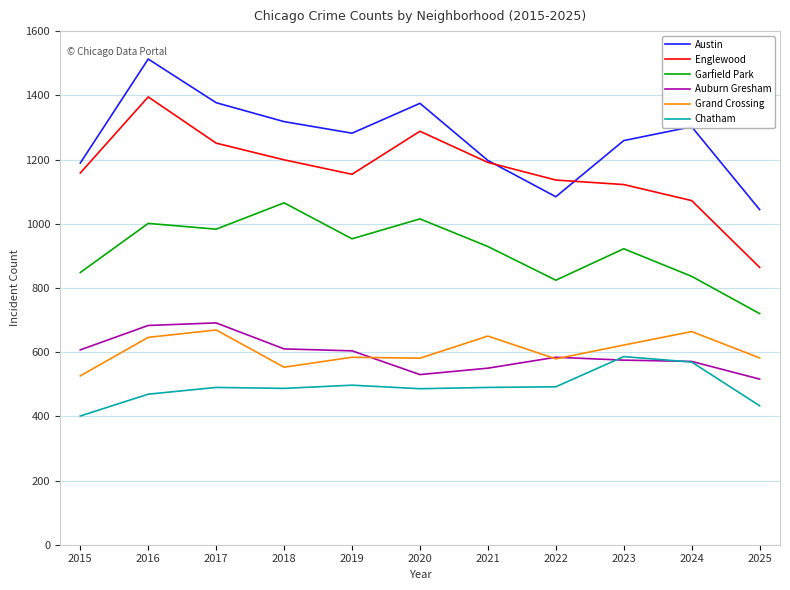

Is the value of Garfield Park at 2019 greater than the value of Grand Crossing at 2015?

Yes